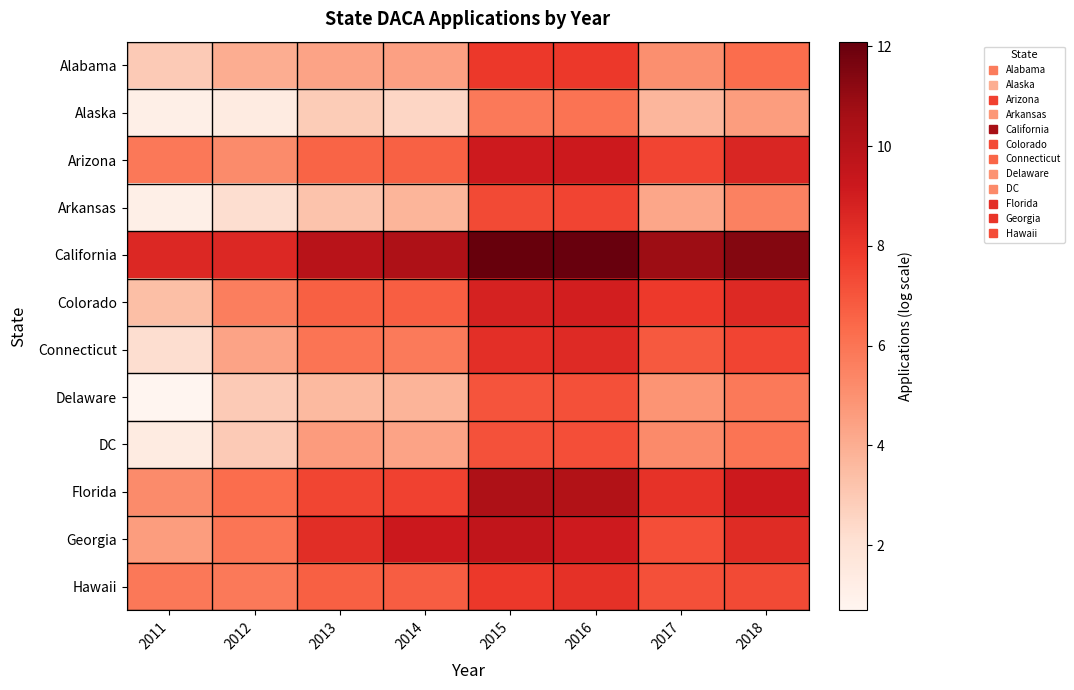

Reading left to right, extract all data points from this chart.

Alabama: 2011=2.9	2012=4.0	2013=4.4	2014=4.5	2015=7.9	2016=7.9	2017=5.1	2018=6.3
Alaska: 2011=1.1	2012=1.4	2013=2.9	2014=2.5	2015=5.9	2016=6.1	2017=3.7	2018=4.6
Arizona: 2011=5.9	2012=5.2	2013=6.6	2014=6.6	2015=9.1	2016=9.2	2017=7.5	2018=8.6
Arkansas: 2011=1.1	2012=2.2	2013=3.2	2014=3.7	2015=7.4	2016=7.5	2017=4.3	2018=5.6
California: 2011=8.5	2012=8.5	2013=9.9	2014=10.3	2015=12.1	2016=12.0	2017=10.8	2018=11.4
Colorado: 2011=3.4	2012=5.6	2013=6.7	2014=6.7	2015=8.8	2016=8.9	2017=7.9	2018=8.5
Connecticut: 2011=2.2	2012=4.4	2013=6.0	2014=5.8	2015=8.3	2016=8.5	2017=6.9	2018=7.5
Delaware: 2011=0.7	2012=2.9	2013=3.6	2014=3.8	2015=7.0	2016=7.2	2017=4.9	2018=5.8
DC: 2011=1.4	2012=2.9	2013=4.6	2014=4.4	2015=7.1	2016=7.2	2017=5.3	2018=6.0
Florida: 2011=5.2	2012=6.3	2013=7.5	2014=7.6	2015=10.3	2016=10.2	2017=8.2	2018=9.2
Georgia: 2011=4.6	2012=6.0	2013=8.3	2014=9.2	2015=9.6	2016=9.1	2017=7.2	2018=8.4
Hawaii: 2011=5.9	2012=5.8	2013=6.7	2014=6.8	2015=7.9	2016=8.2	2017=7.2	2018=7.3